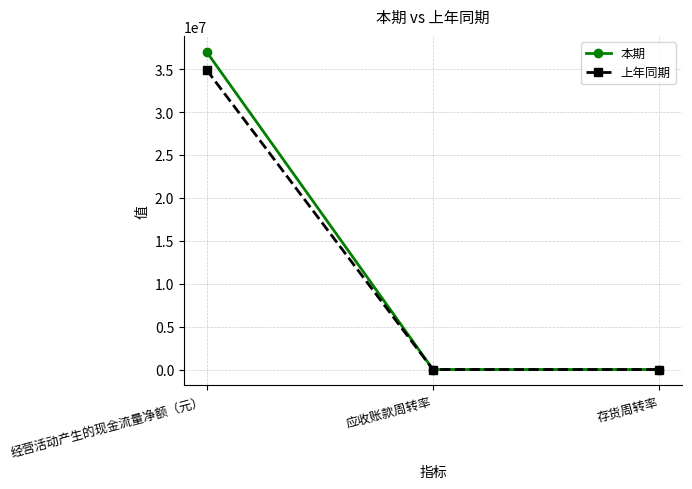

Which series has the largest range (max minus min)?

本期